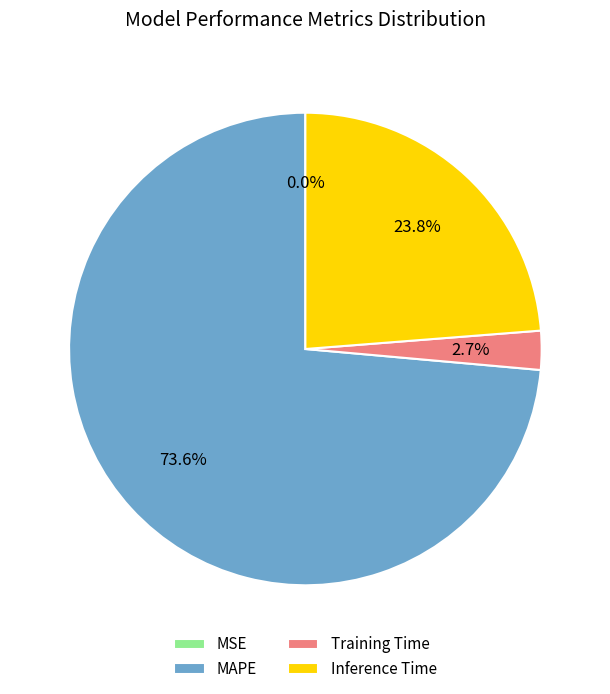

What is the majority slice?

MAPE